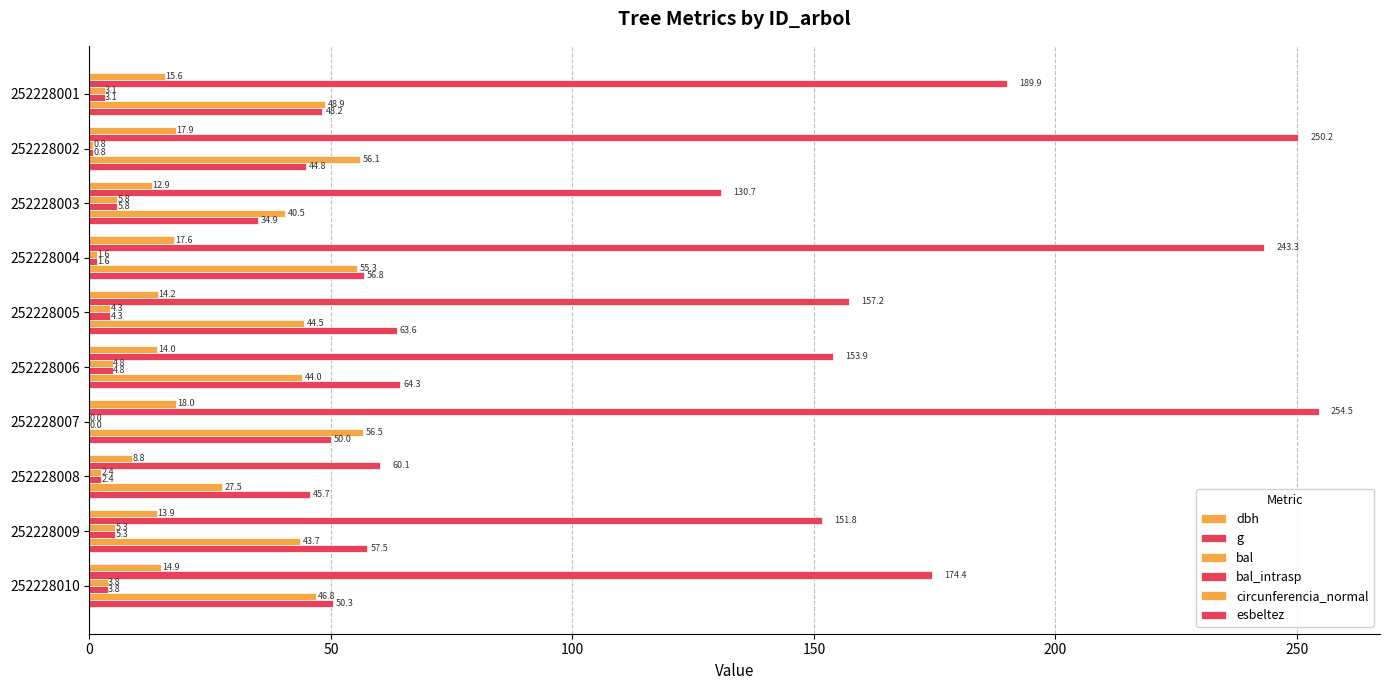

List the series in order of their peak value, highest first.

g, esbeltez, circunferencia_normal, dbh, bal, bal_intrasp